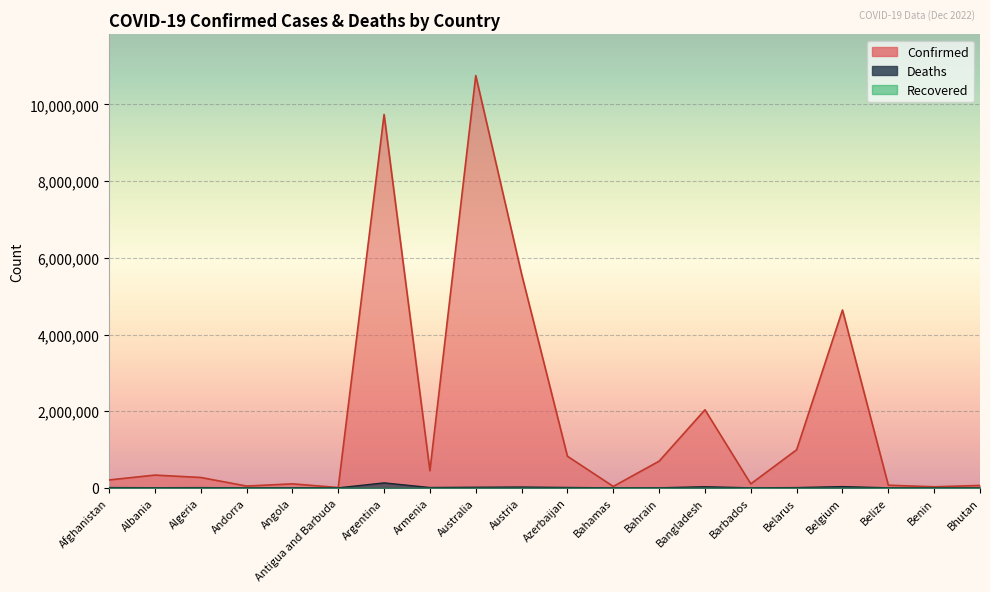

True or false: Deaths has a value of 74927 at Argentina.

False